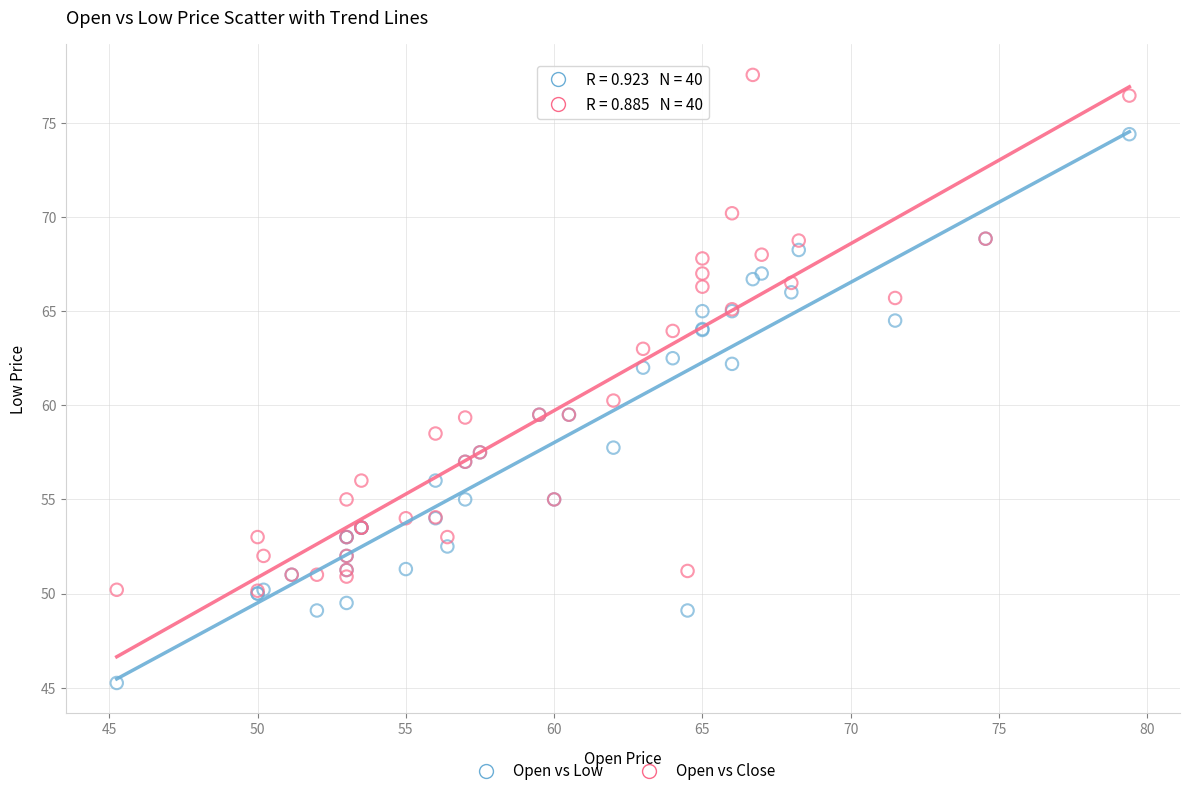

Which series reaches the minimum Y coordinate?

Open vs Low